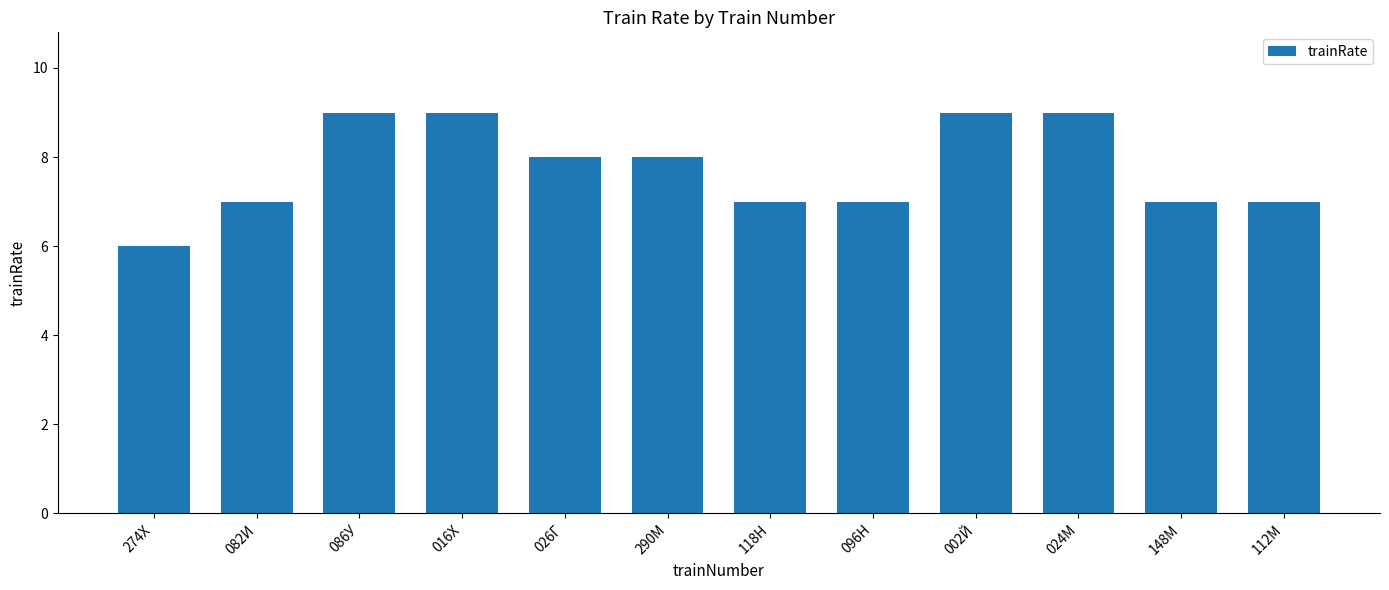

What is the sum of all values?

93